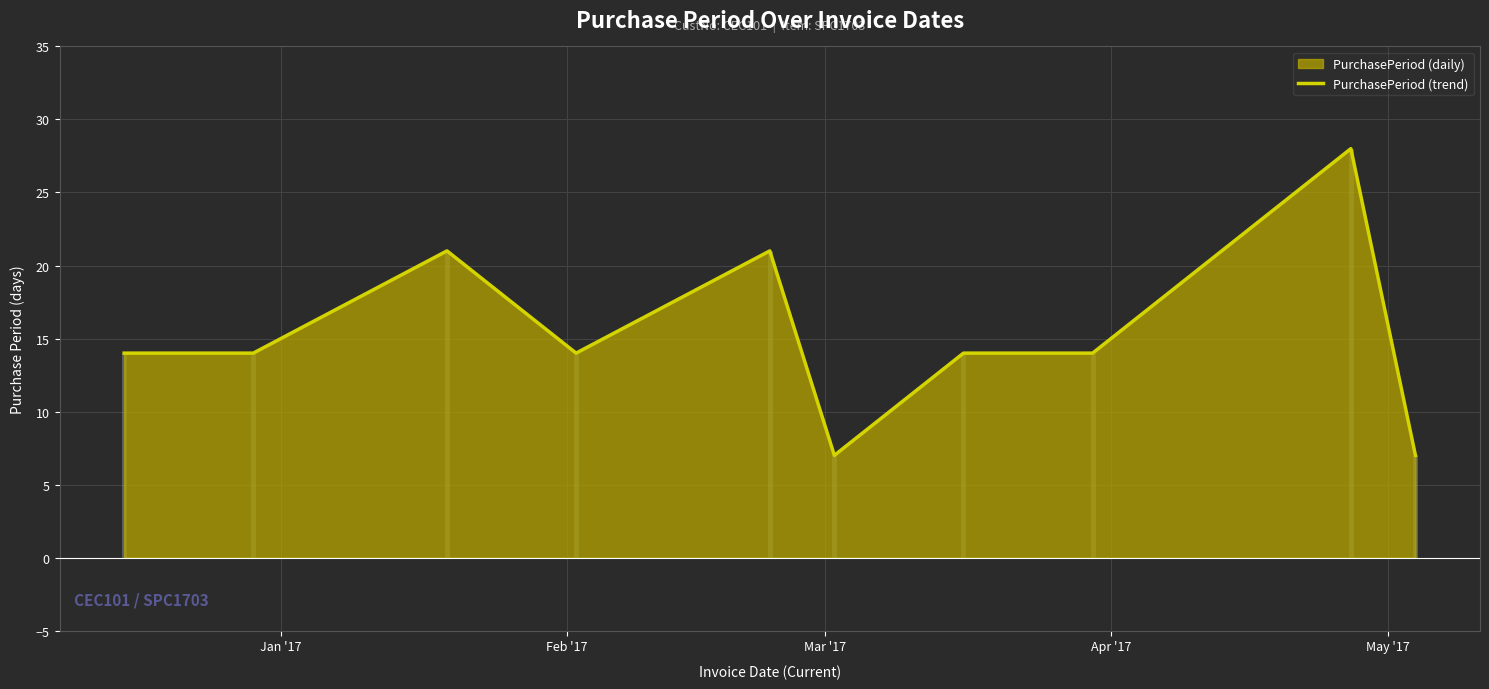

Count the number of data series in this chart.

1